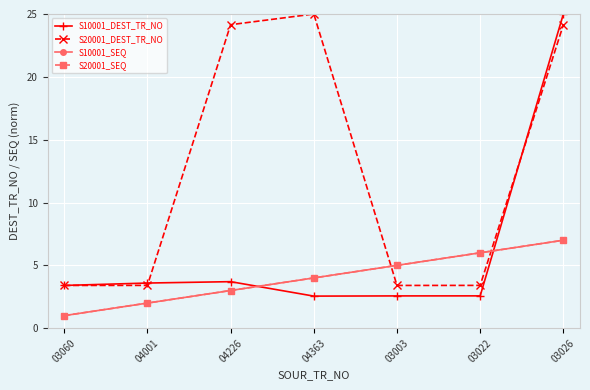

True or false: S10001_SEQ has more than 0 interior local peaks.

False